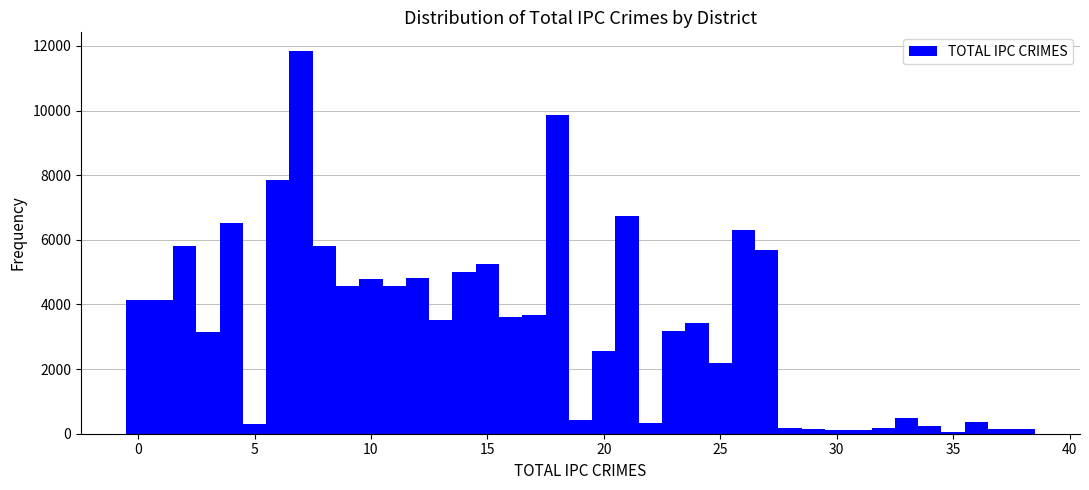

Around what value on the x-axis is the tallest bar? Give the approximate position of its centre, as read against the axis.

7.0